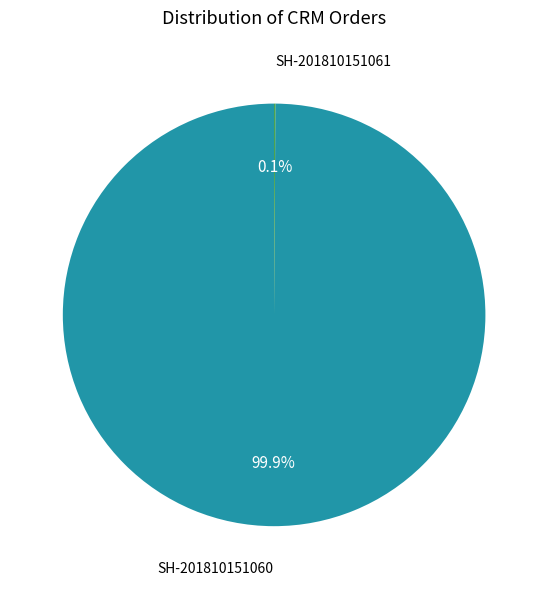

To the nearest percent, what is the average slice percentage?

50%